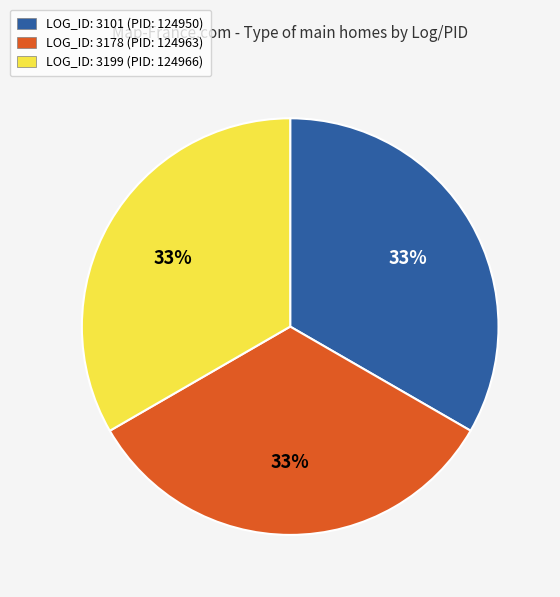

Is there a majority slice in this chart?

No